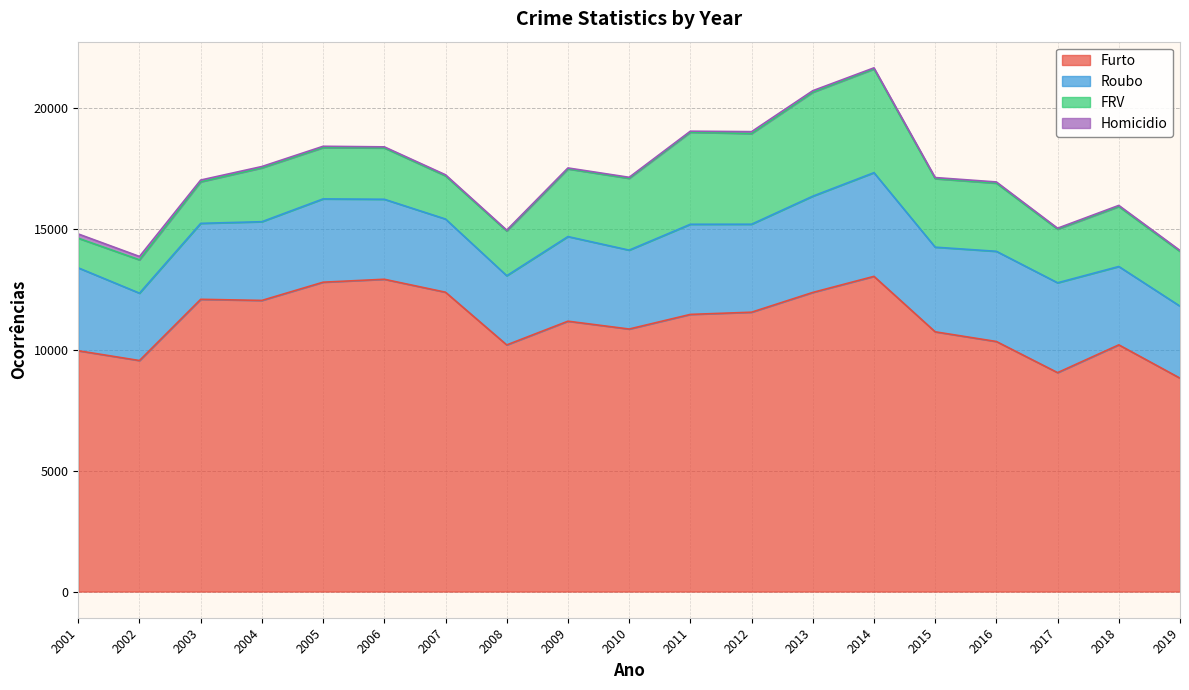

At which label does FRV first exceed 2264?

2009